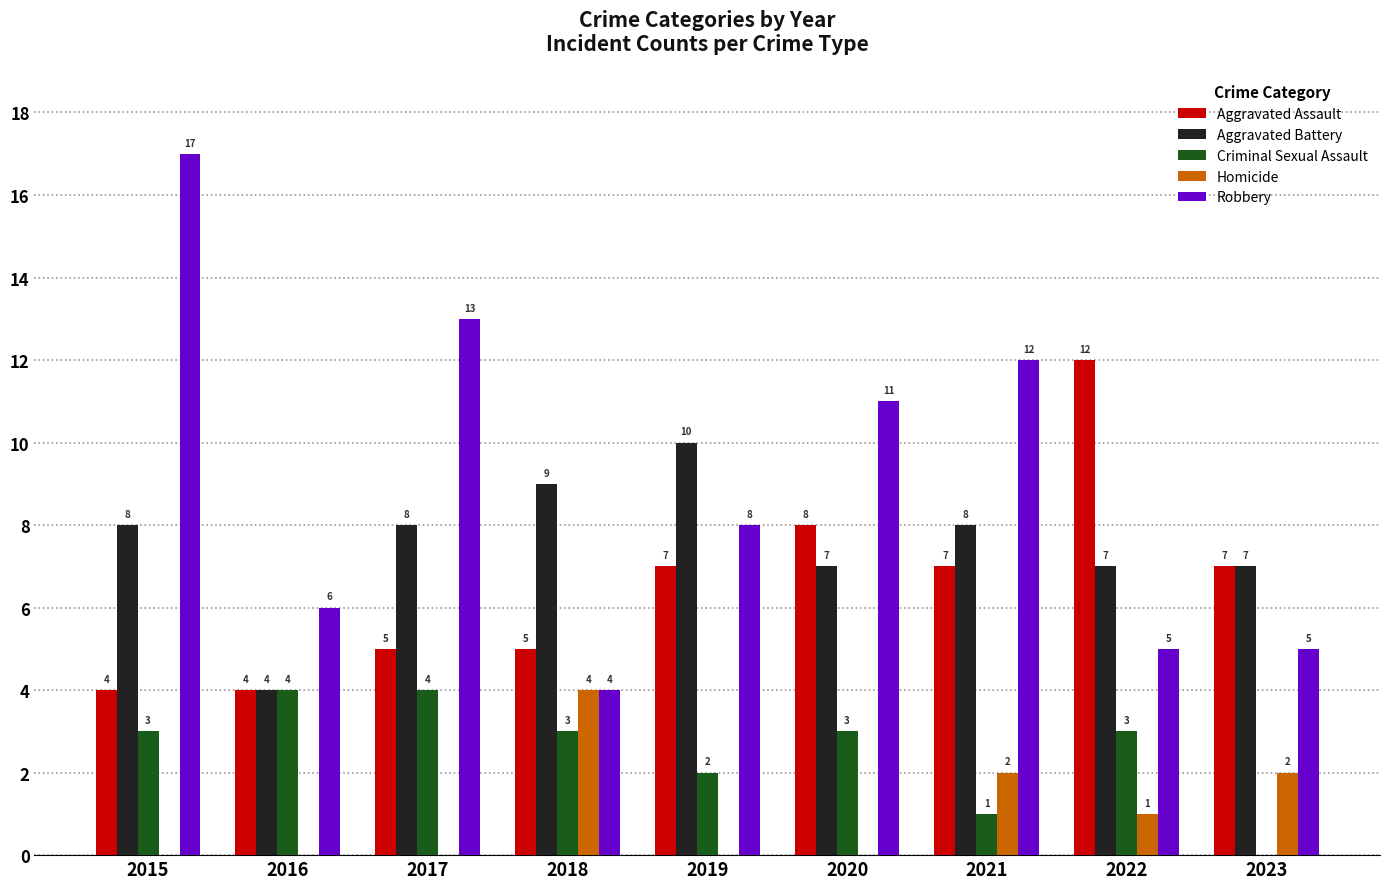

What are all the series names shown in the legend?

Aggravated Assault, Aggravated Battery, Criminal Sexual Assault, Homicide, Robbery